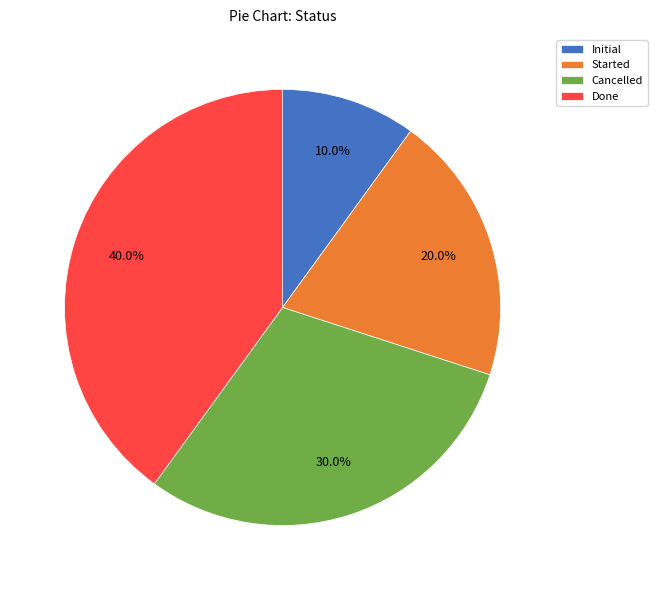

To the nearest percent, what is the difference between the Initial and Started slice percentages?

10%